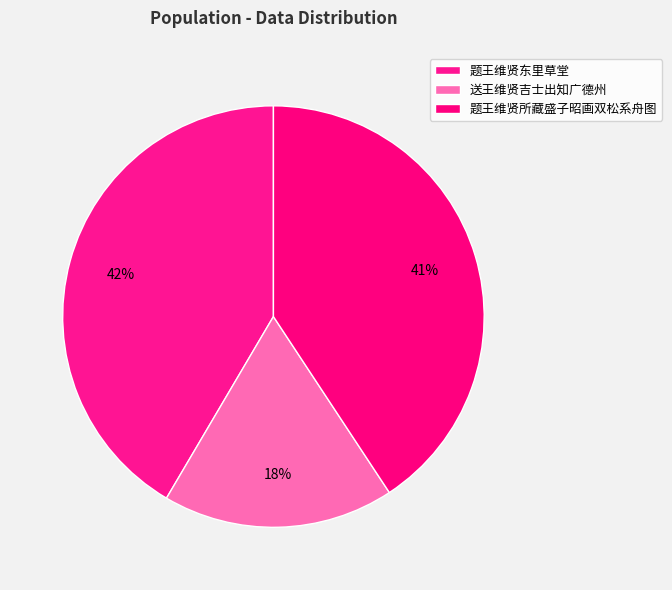

What percentage is the 送王维贤吉士出知广德州 slice, to the nearest percent?

18%